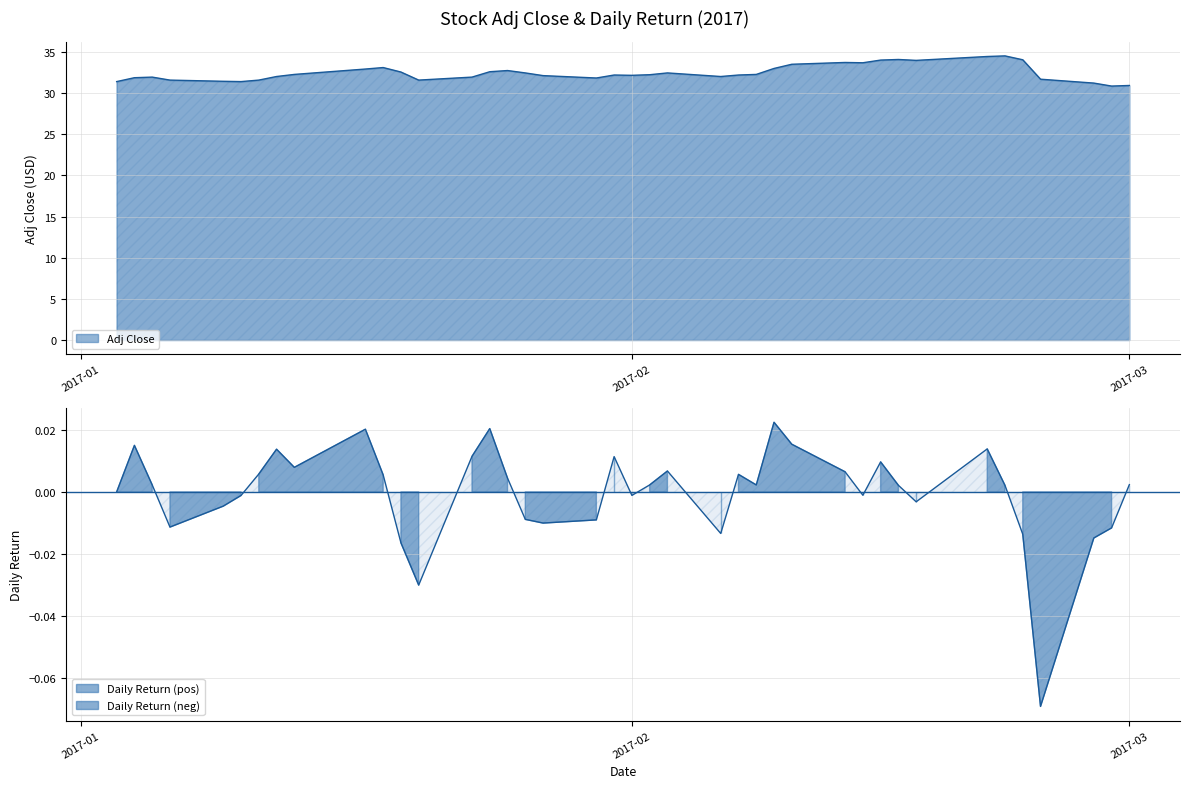

True or false: Adj Close and Daily Return cross at least once.

False